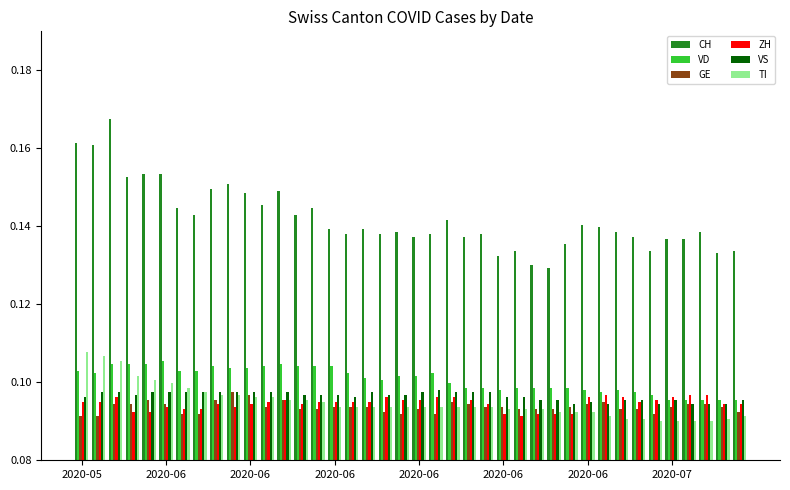

Which series has the largest total across all categories?

CH